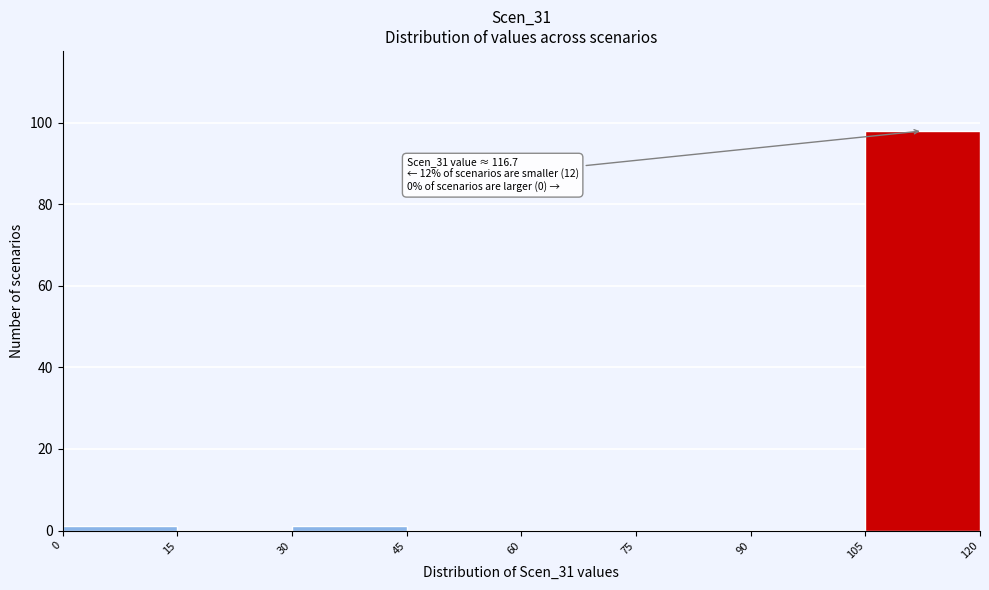

Over which range of the x-axis is the bar tallest?

105 to 120